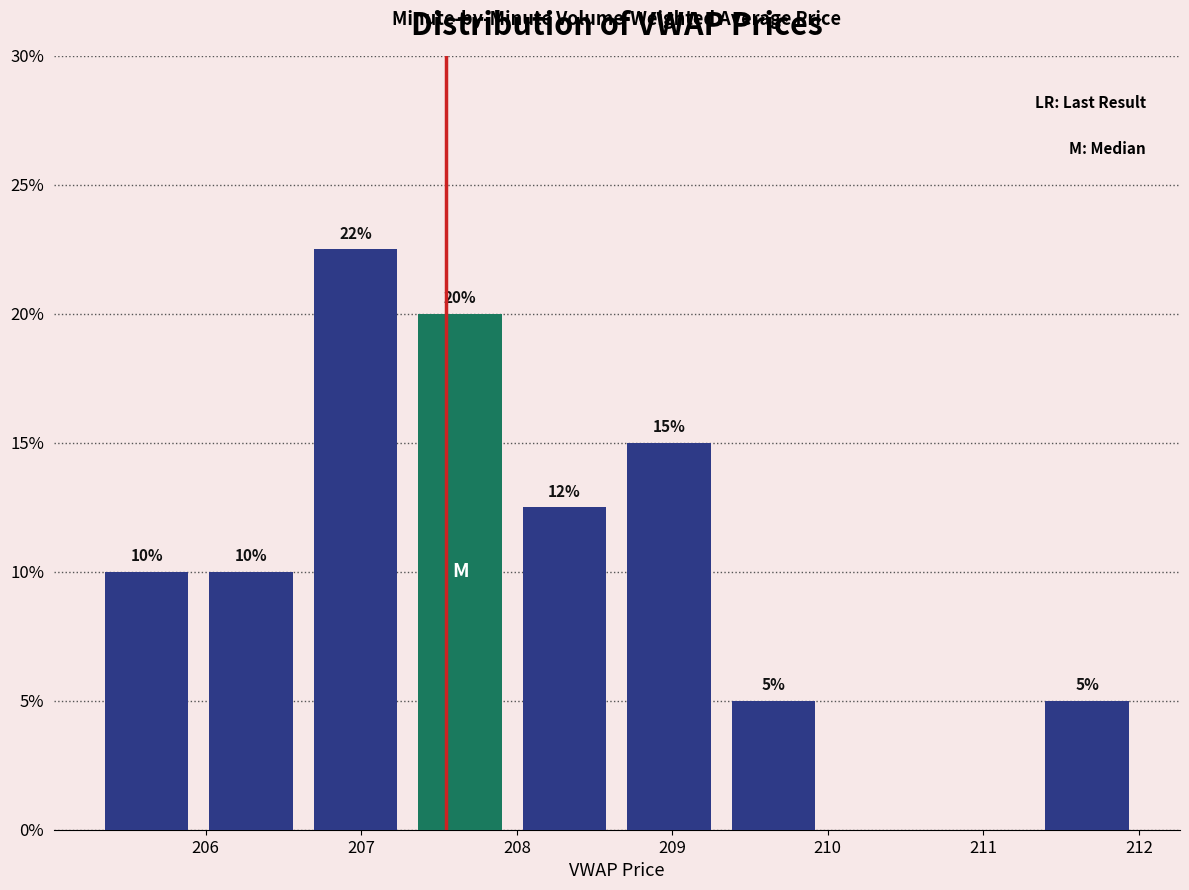

Which range on the x-axis has the tallest bar?

206.6 to 207.3